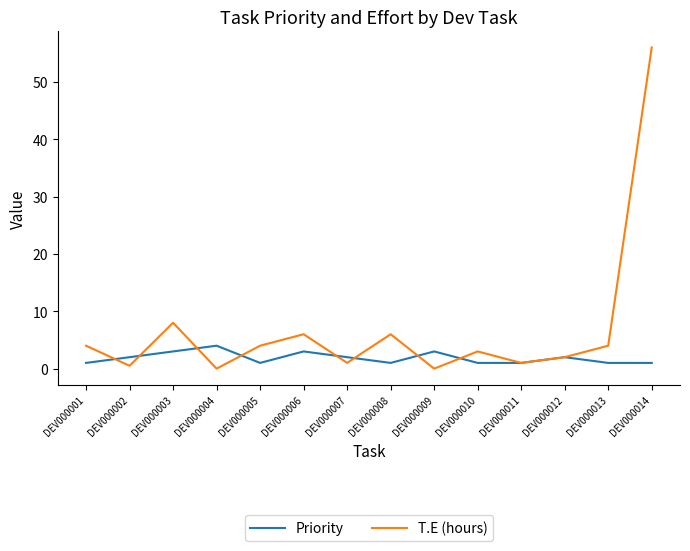

Is it true that T.E (hours) equals 2.0 at DEV000012?

True